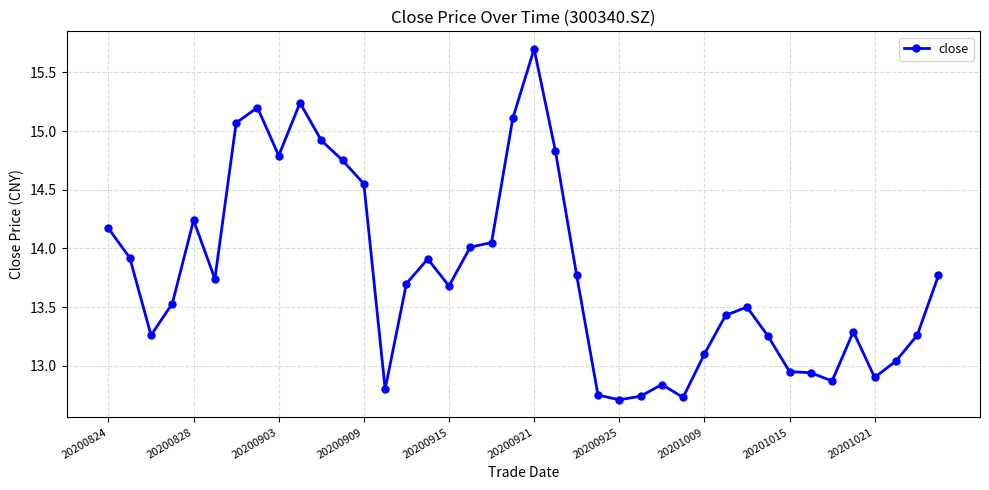

What is the maximum value shown in the chart?

15.7